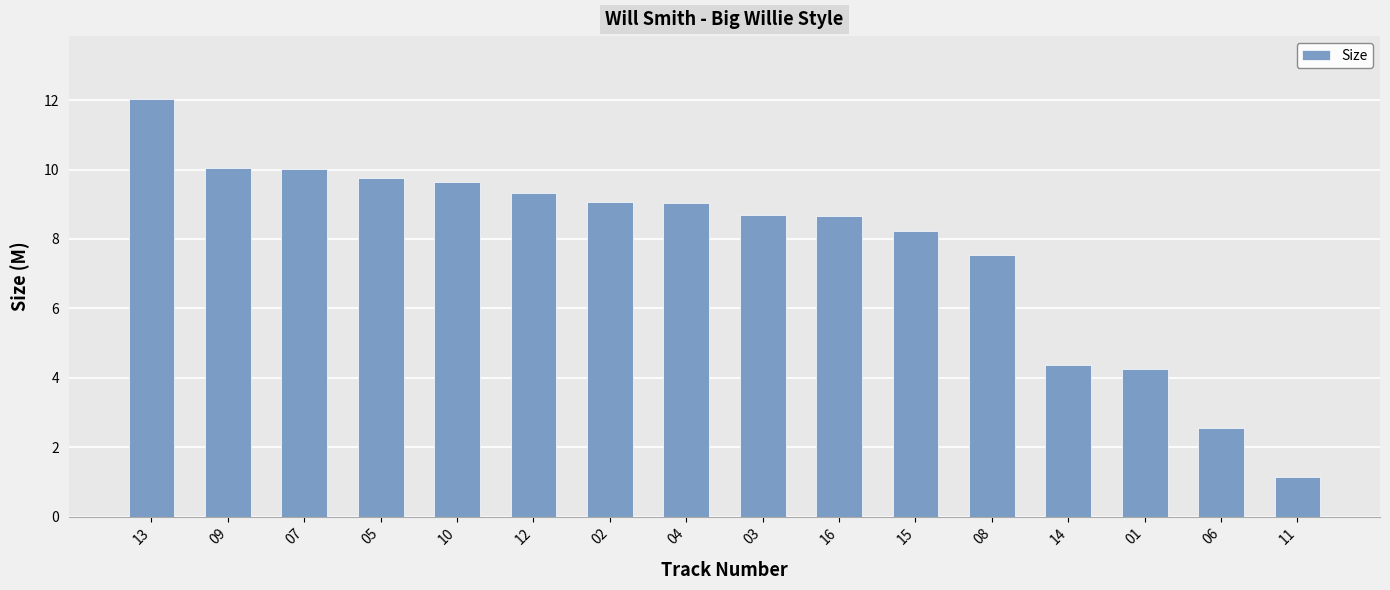

What is the change in value from 07 to 05?

-0.3